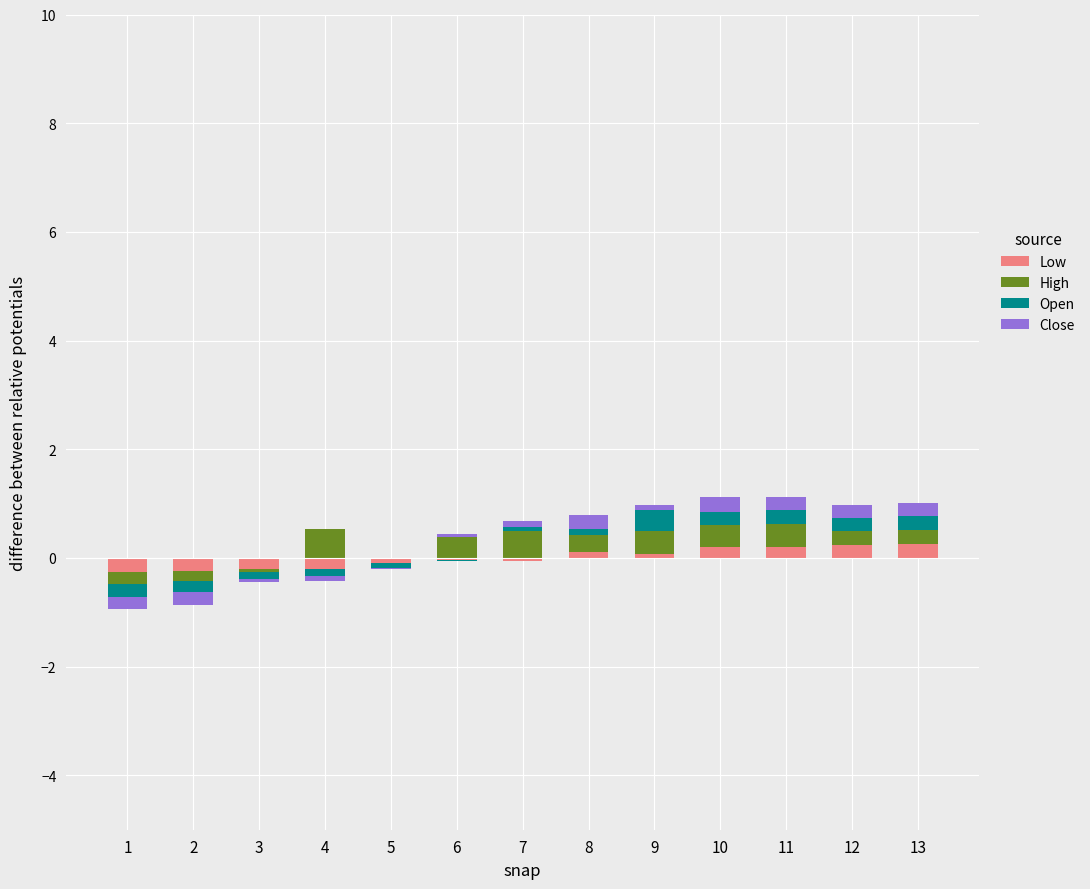

At which label does Open reach its minimum?

1